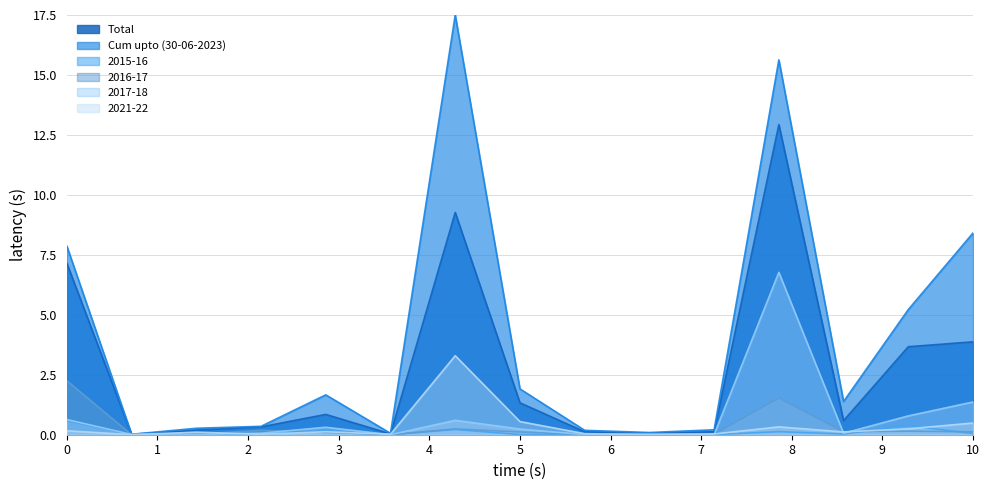

What is the maximum value for Total?

12.9